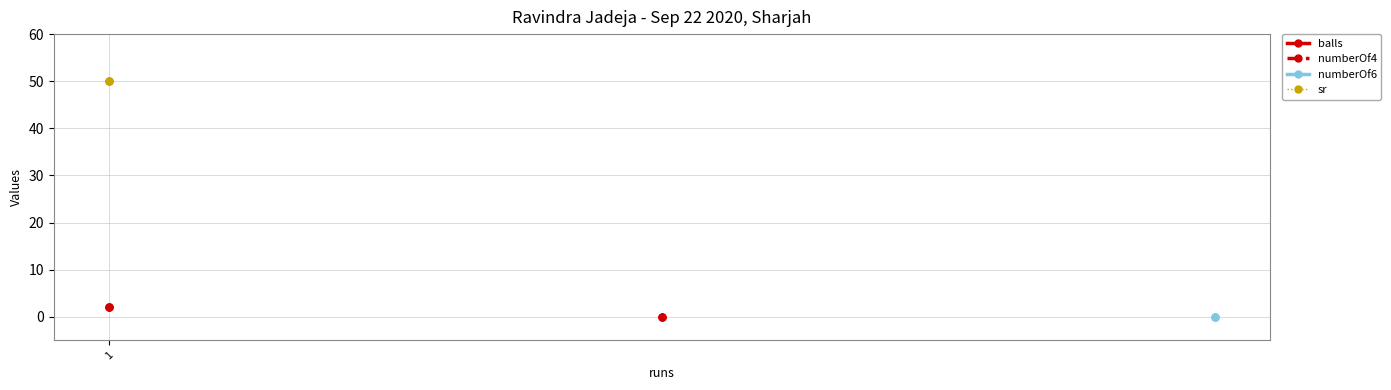

What is the greatest value displayed?

50